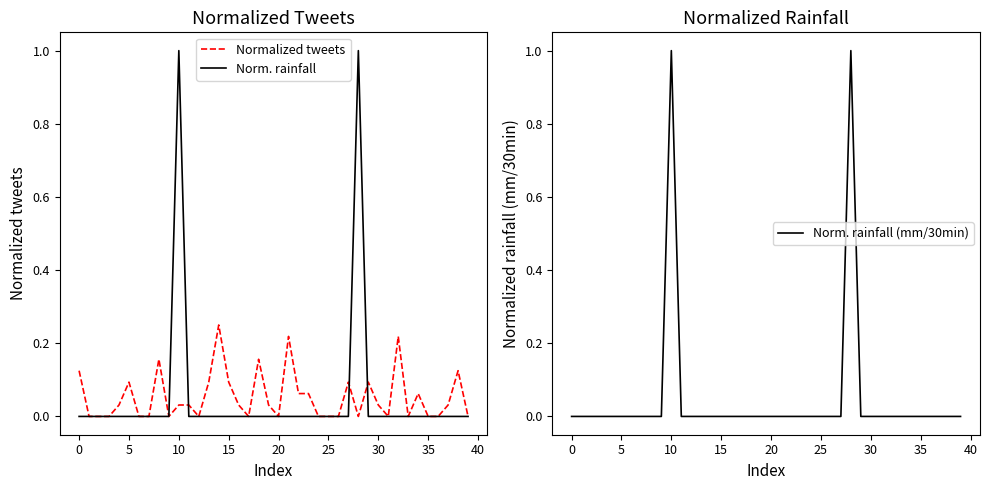

What are all the series names shown in the legend?

Normalized tweets, Norm. rainfall, Norm. rainfall (mm/30min)